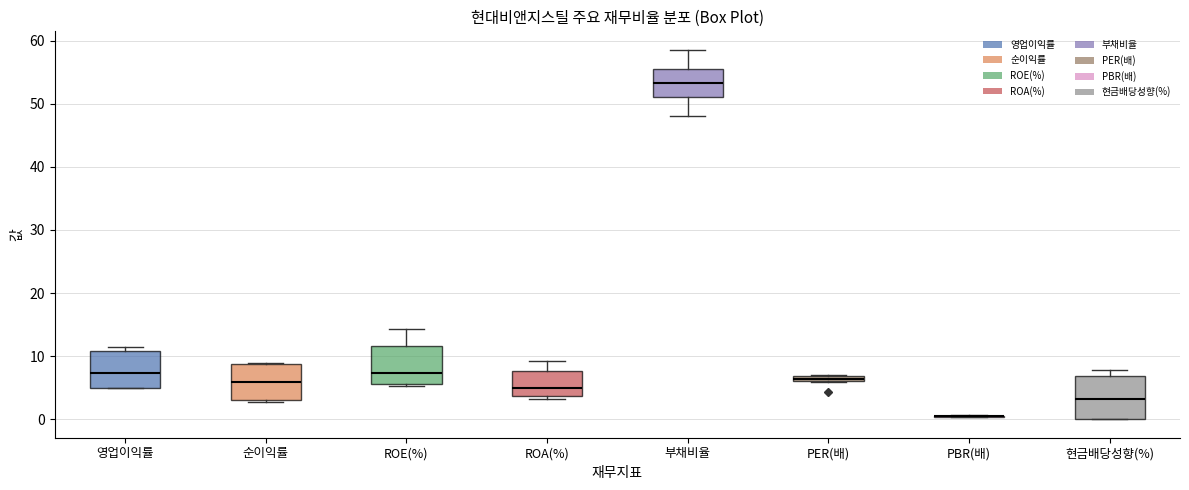

Where is the lower edge of the box for 현금배당성향(%) on the y-axis? The values are not printed on the chart, so give them approximately, as read against the axis.

0